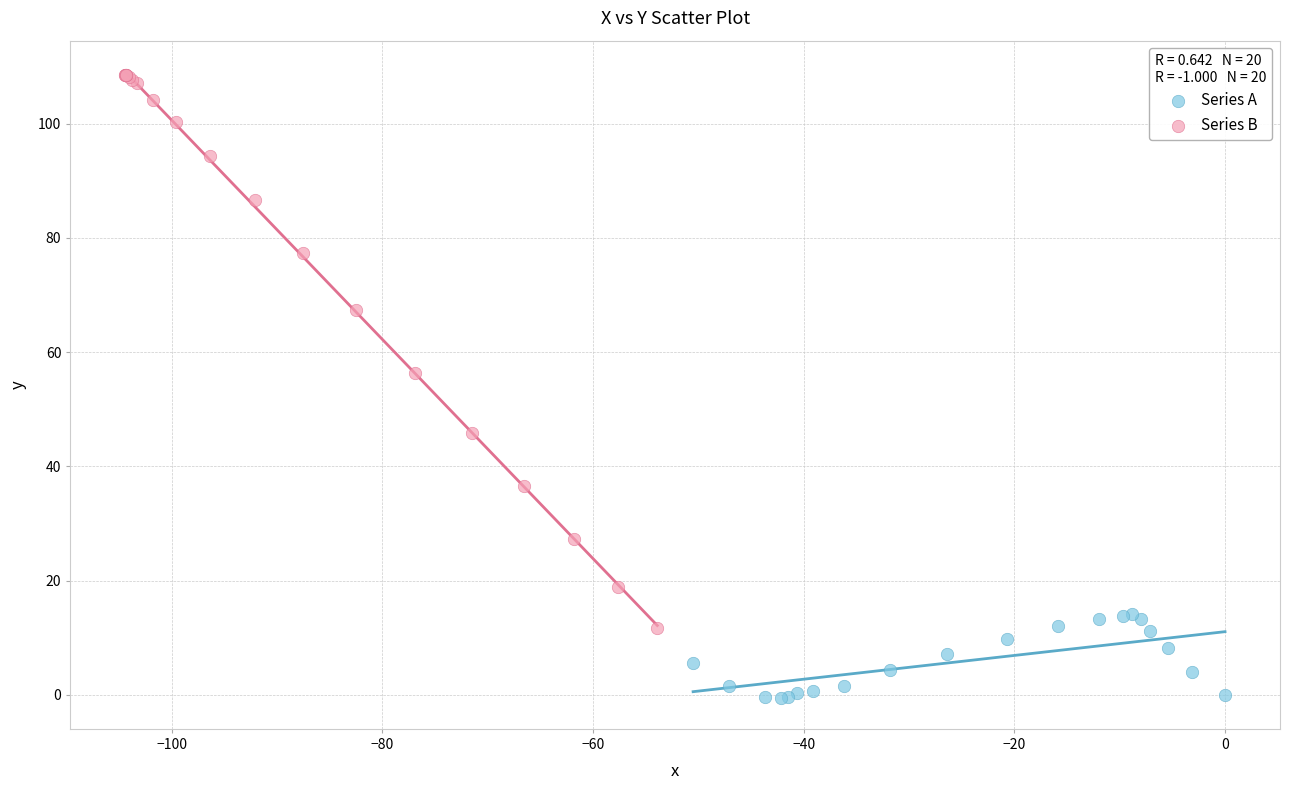

Which series has the largest Y range (max minus min)?

Series B